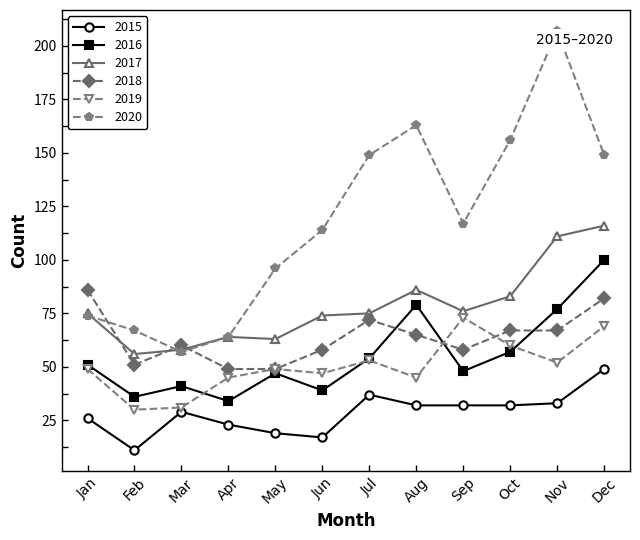

What is the difference between the maximum and minimum values in the 2016 series?

66